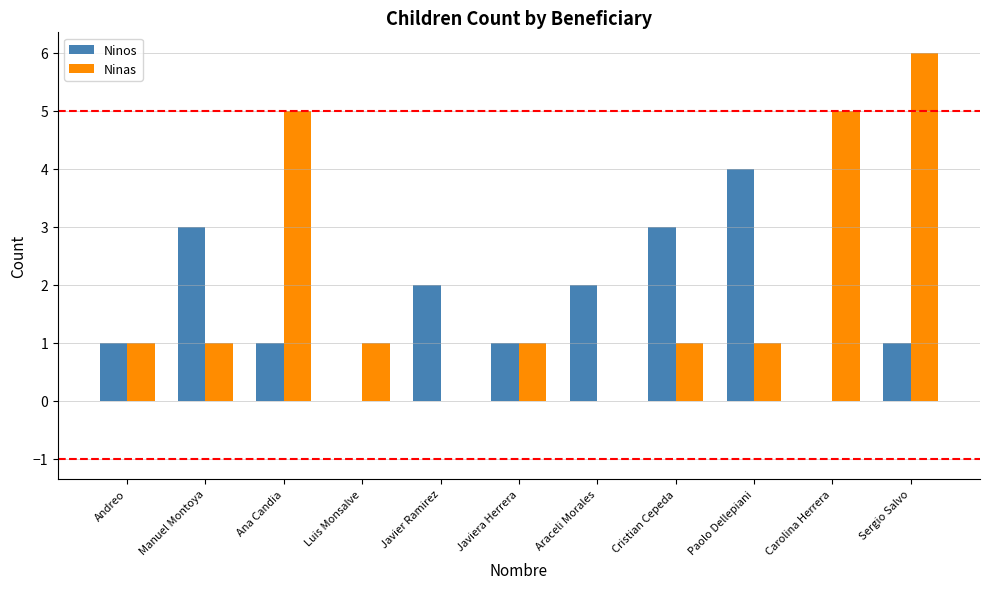

Reading left to right, list all the values displayed in this chart.

Ninos: Andreo=1	Manuel Montoya=3	Ana Candia=1	Luis Monsalve=0	Javier Ramirez=2	Javiera Herrera=1	Araceli Morales=2	Cristian Cepeda=3	Paolo Dellepiani=4	Carolina Herrera=0	Sergio Salvo=1
Ninas: Andreo=1	Manuel Montoya=1	Ana Candia=5	Luis Monsalve=1	Javier Ramirez=0	Javiera Herrera=1	Araceli Morales=0	Cristian Cepeda=1	Paolo Dellepiani=1	Carolina Herrera=5	Sergio Salvo=6